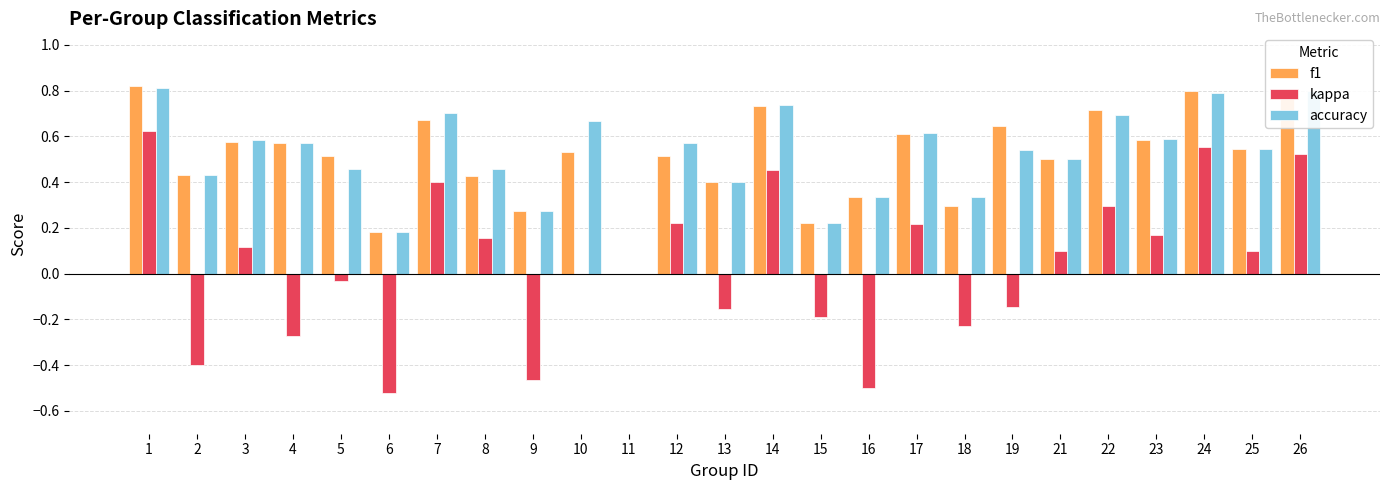

The value of kappa at 12 is 0.3. True or false?

False